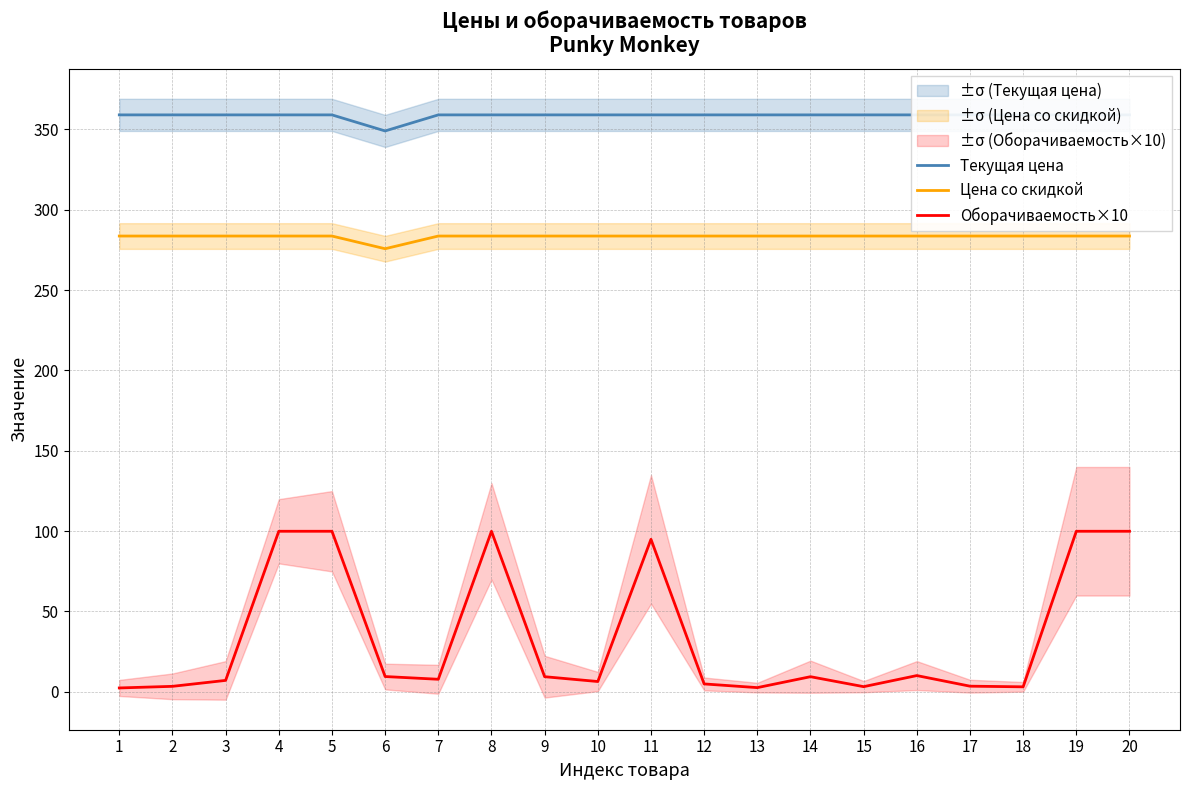

Is it true that Оборачиваемость×10 equals 99.9 at 8?

True